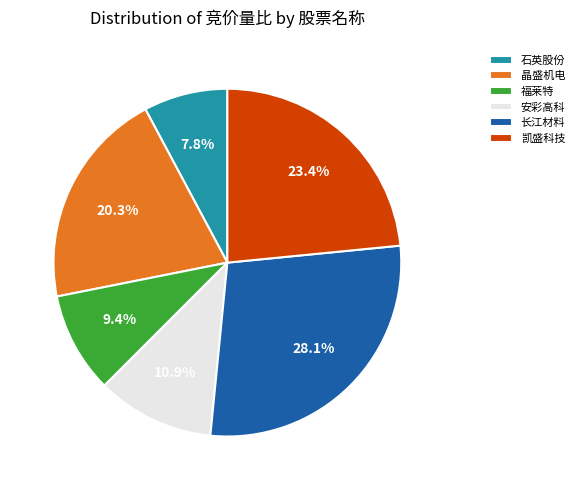

To the nearest percent, what is the combined percentage of 晶盛机电 and 安彩高科?

31%